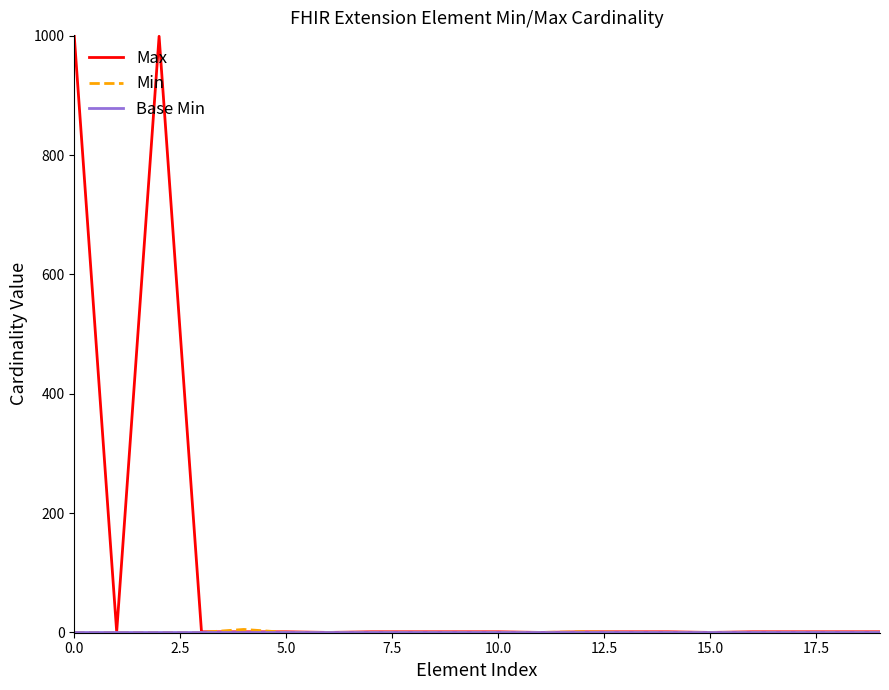

Which series has the largest range (max minus min)?

Max